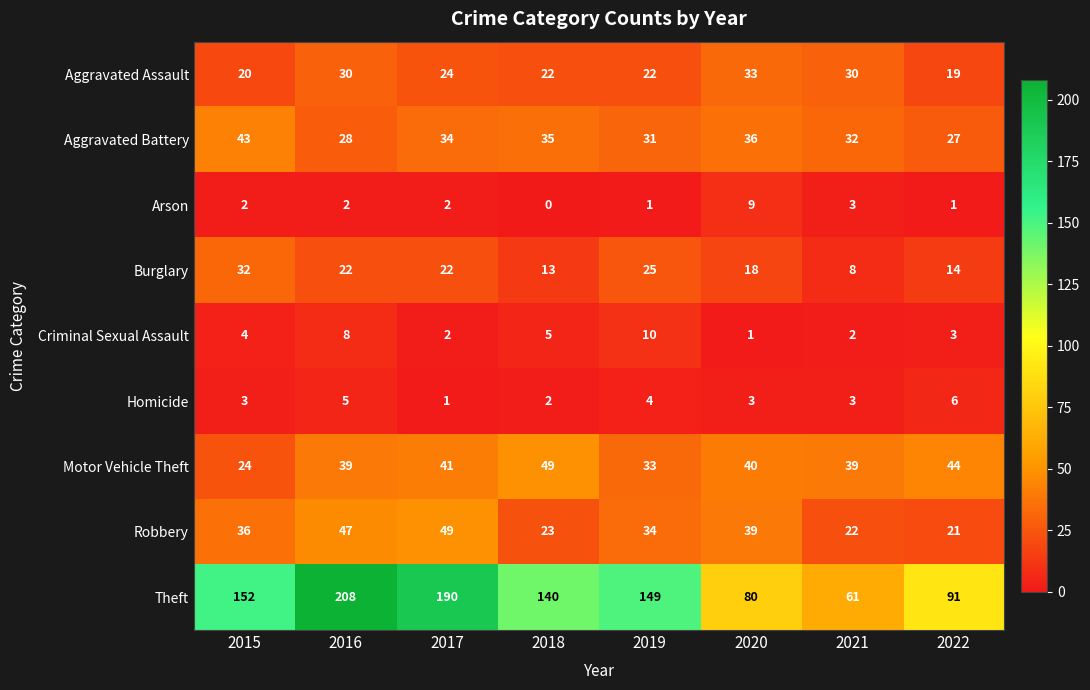

At 2019, list the series in order from largest to smallest.

Theft, Robbery, Motor Vehicle Theft, Aggravated Battery, Burglary, Aggravated Assault, Criminal Sexual Assault, Homicide, Arson